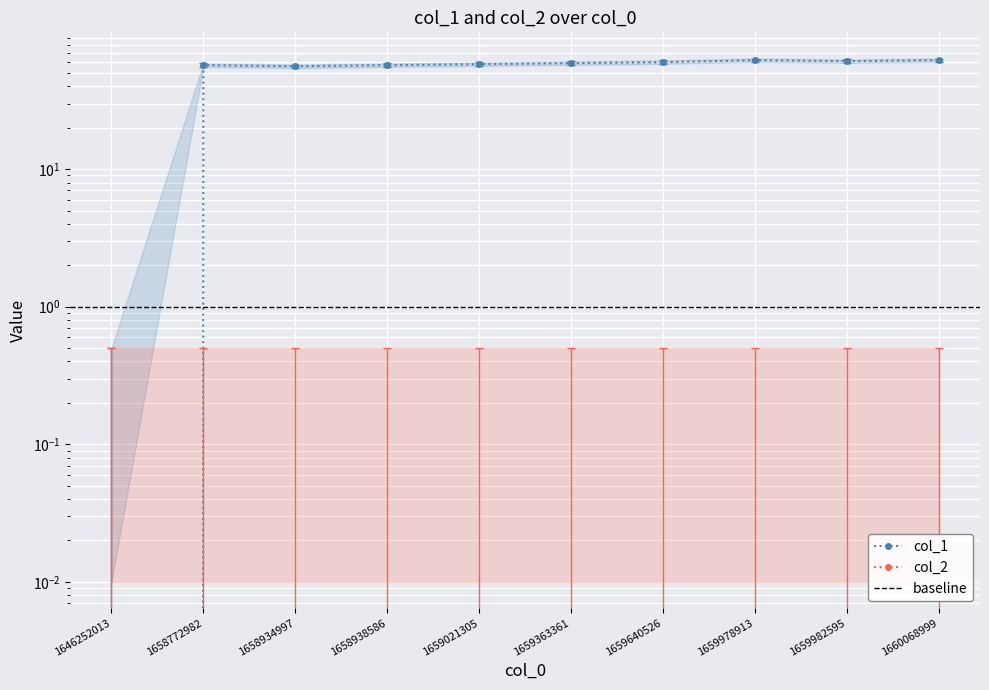

Is this an area chart (filled region under the line)?

No